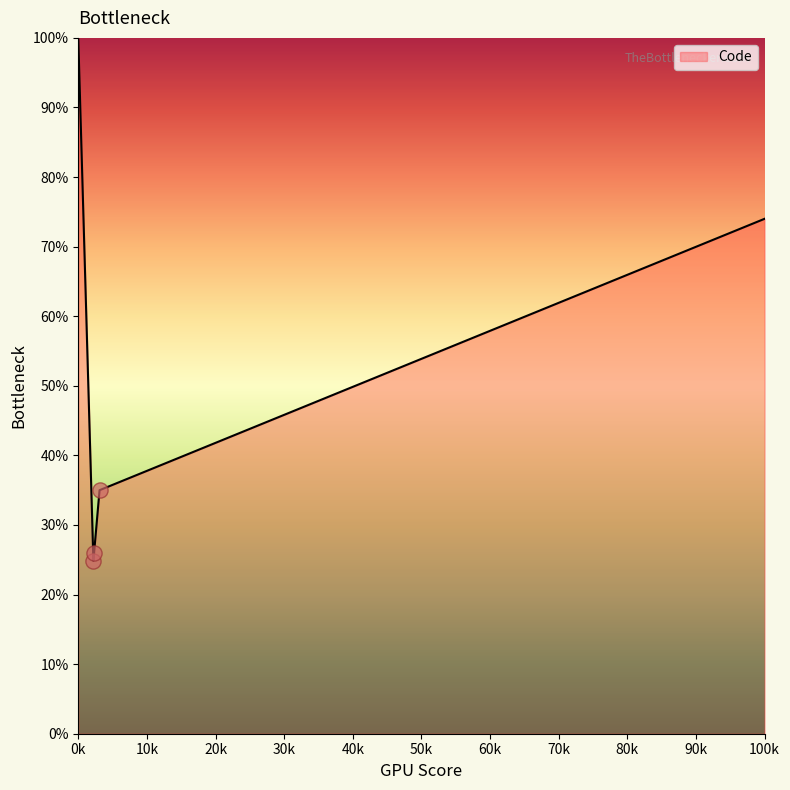

What is the maximum value shown in the chart?

100.0